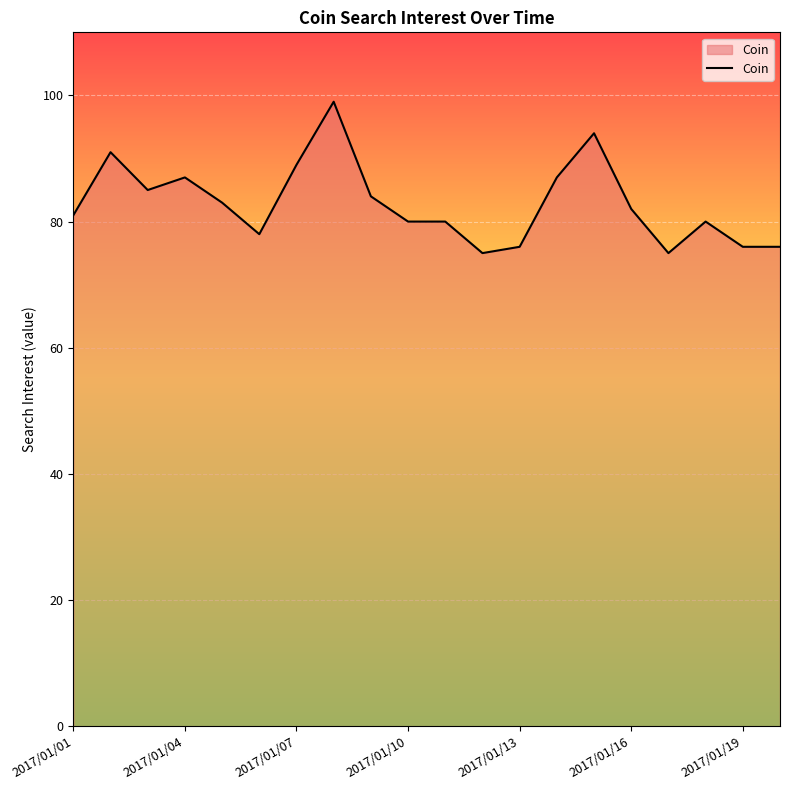

What is the maximum value shown in the chart?

99